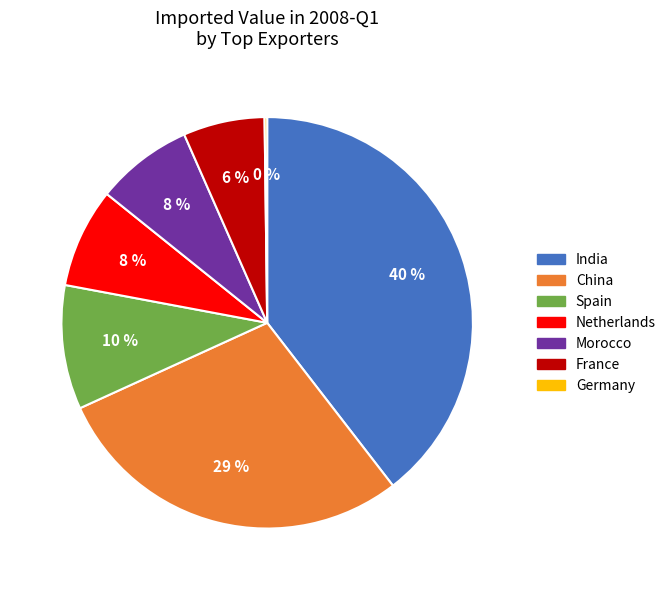

Do China and India together represent more than half of the pie?

Yes